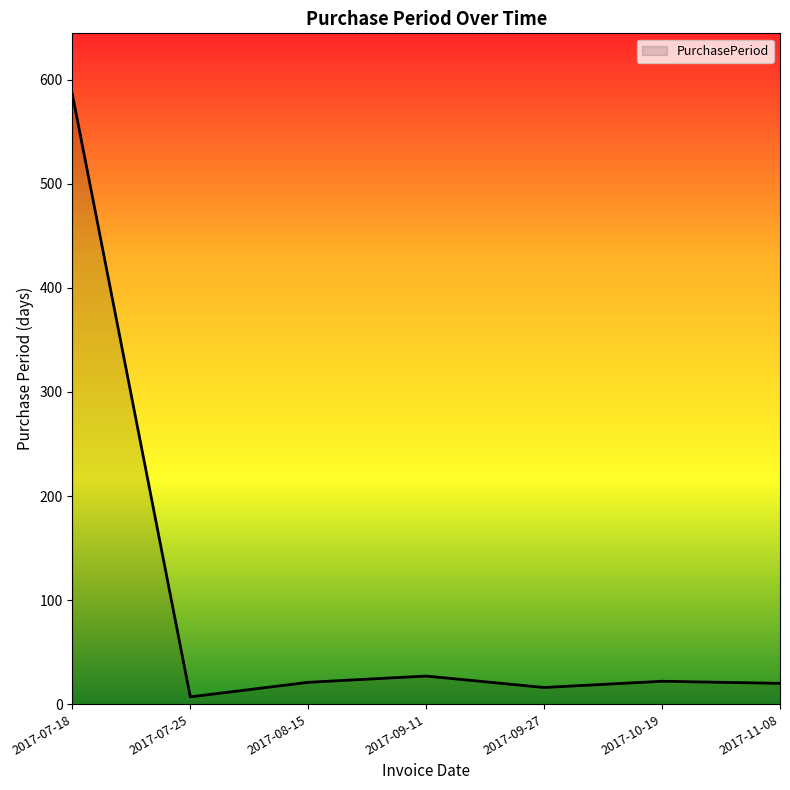

What is the change in value from 2017-07-25 to 2017-09-11?

+20